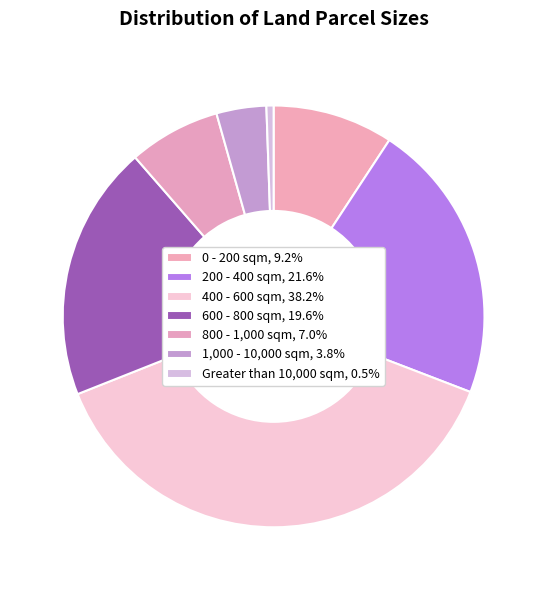

Between Greater than 10,000 sqm and 800 - 1,000 sqm, which is larger?

800 - 1,000 sqm